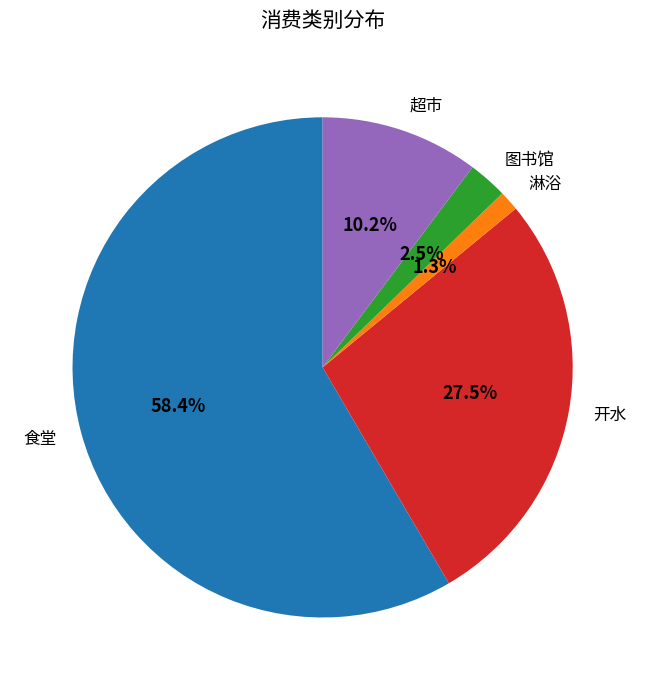

How many segments does this pie chart have?

5